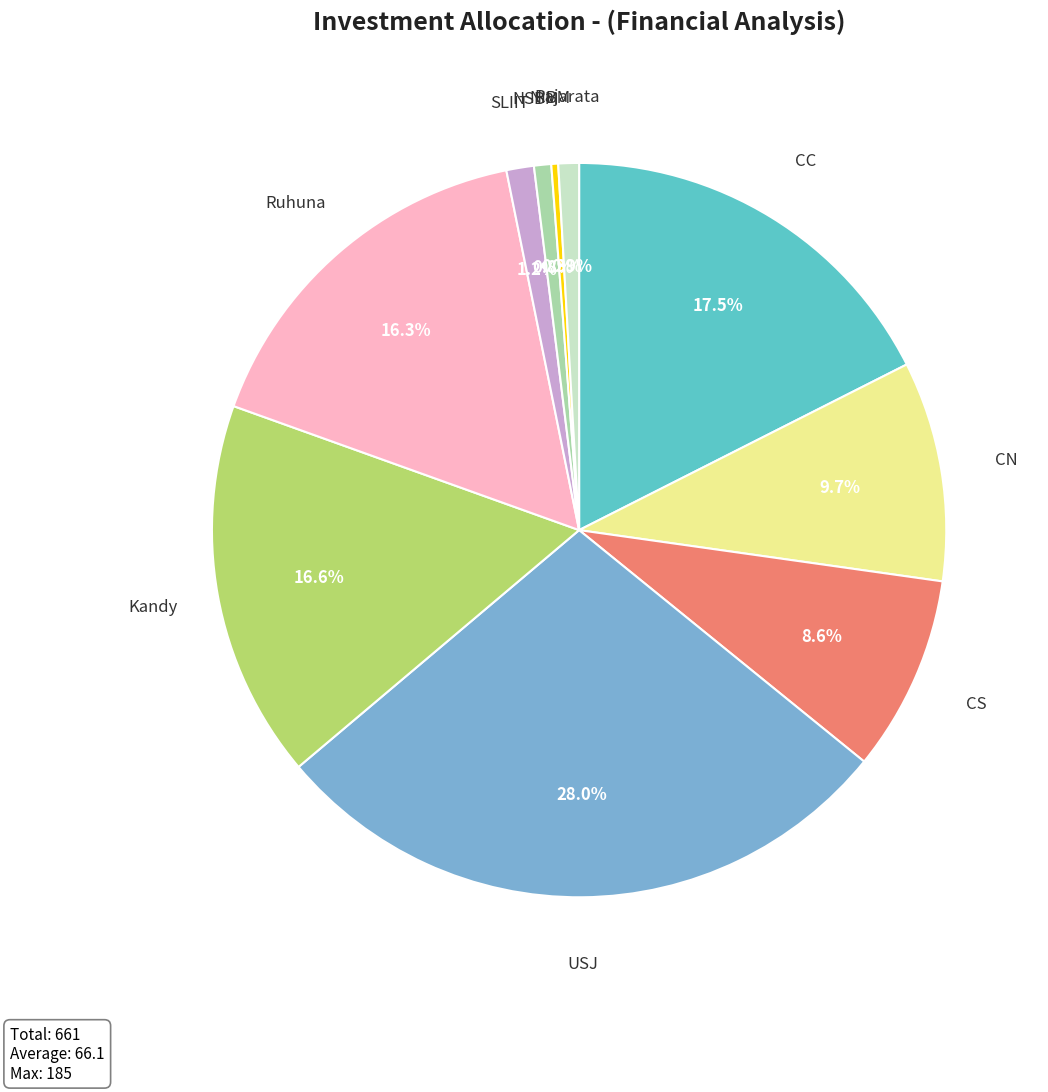

Does any single category account for the majority?

No